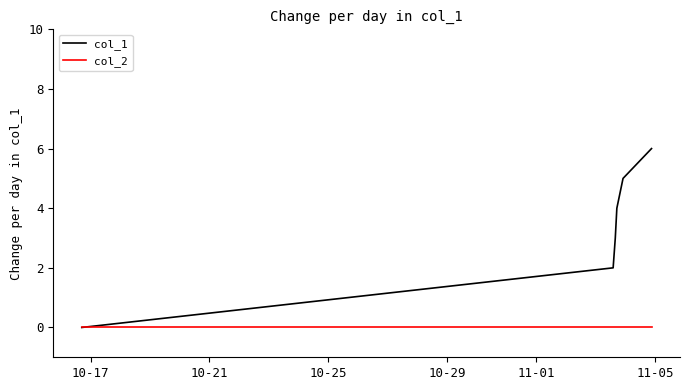

Does the chart display data point markers on the line(s)?

No